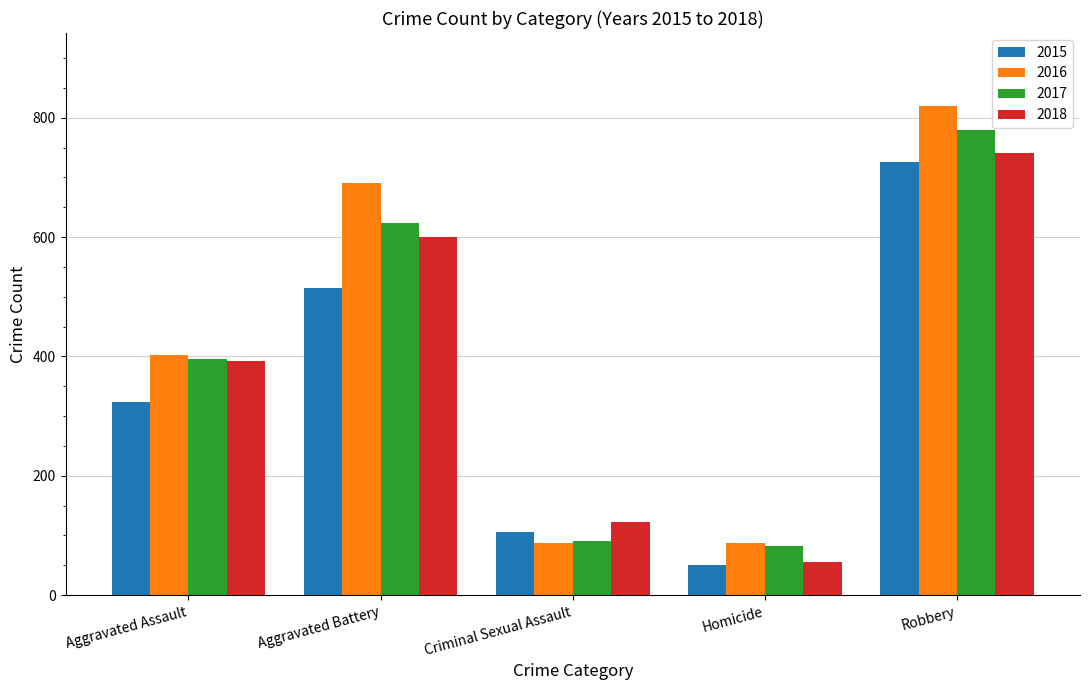

Which series has the widest spread of values?

2016